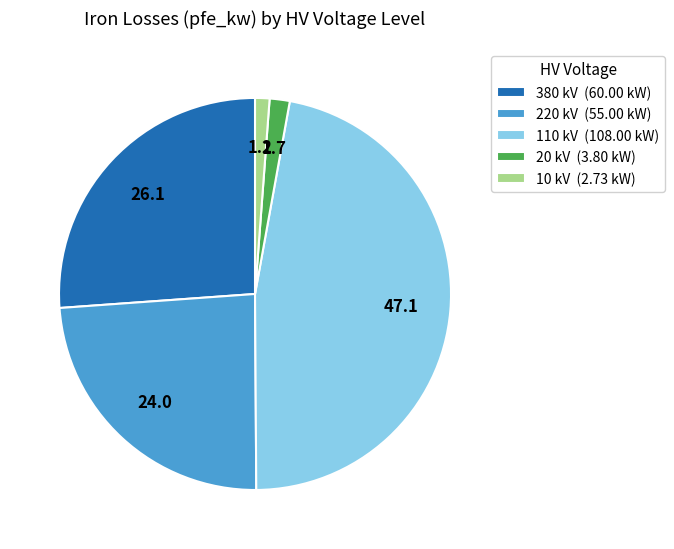

Combined, do 10 kV (2.73 kW) and 20 kV (3.80 kW) account for over 50%?

No